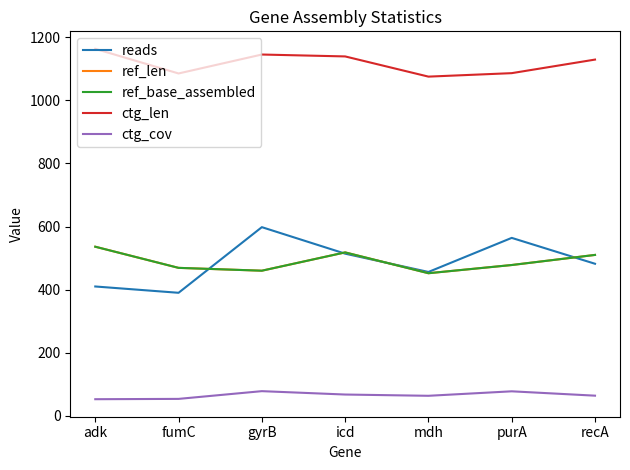

Reading left to right, what are all the values shown in this chart?

reads: adk=410.0	fumC=390.0	gyrB=598.0	icd=514.0	mdh=456.0	purA=564.0	recA=482.0
ref_len: adk=536.0	fumC=469.0	gyrB=460.0	icd=518.0	mdh=452.0	purA=478.0	recA=510.0
ref_base_assembled: adk=536.0	fumC=469.0	gyrB=460.0	icd=518.0	mdh=452.0	purA=478.0	recA=510.0
ctg_len: adk=1163.0	fumC=1085.0	gyrB=1145.0	icd=1139.0	mdh=1075.0	purA=1086.0	recA=1129.0
ctg_cov: adk=52.8	fumC=53.8	gyrB=78.3	icd=67.6	mdh=63.6	purA=77.8	recA=64.0